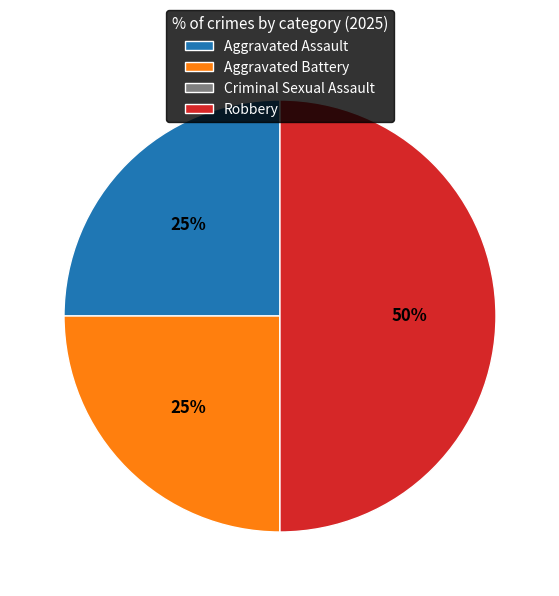

Is it true that Aggravated Assault is 25% of the pie?

True